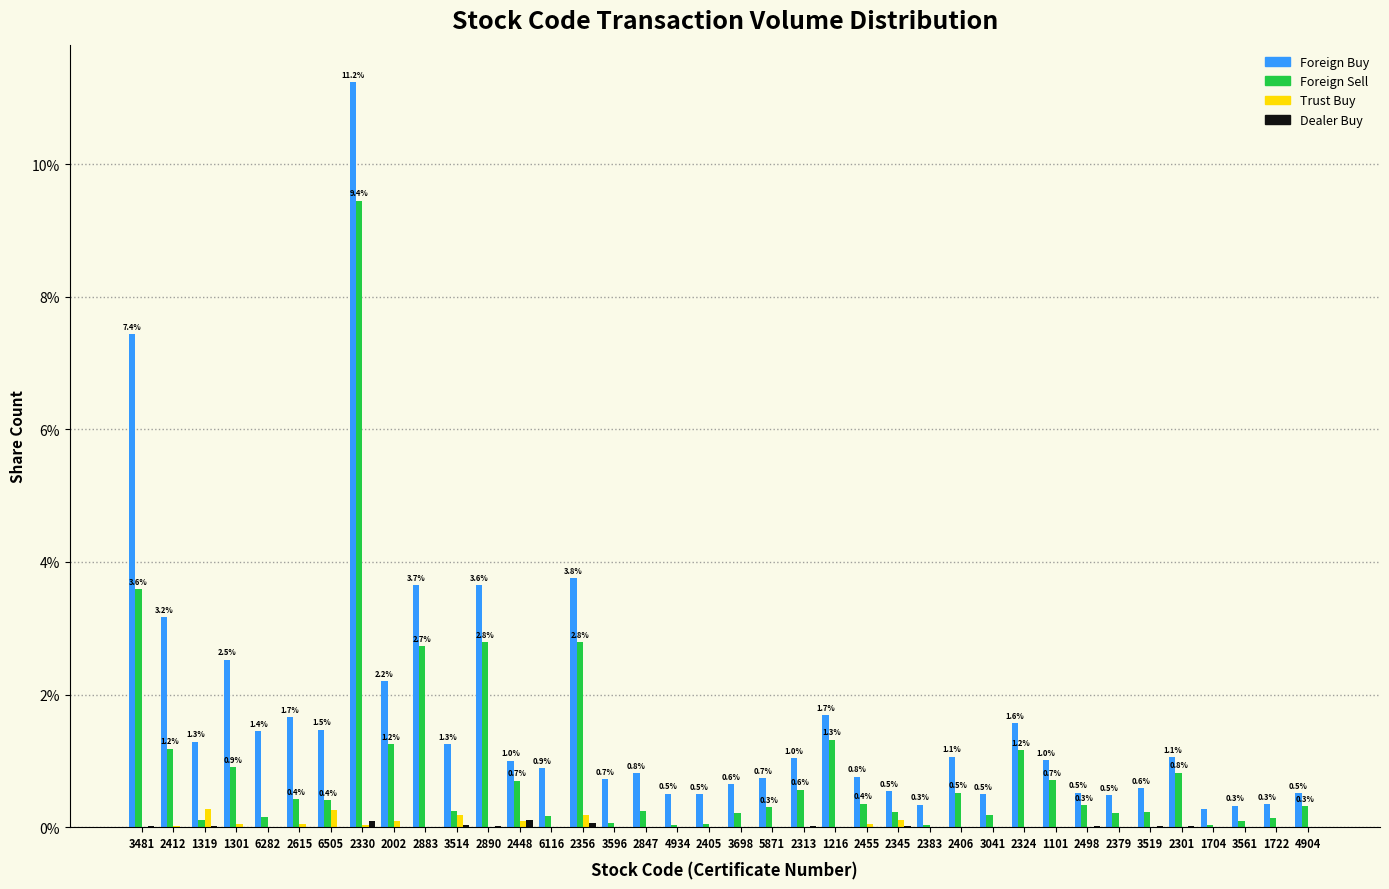

Is it true that Foreign Buy equals 0.4 at 2313?

False